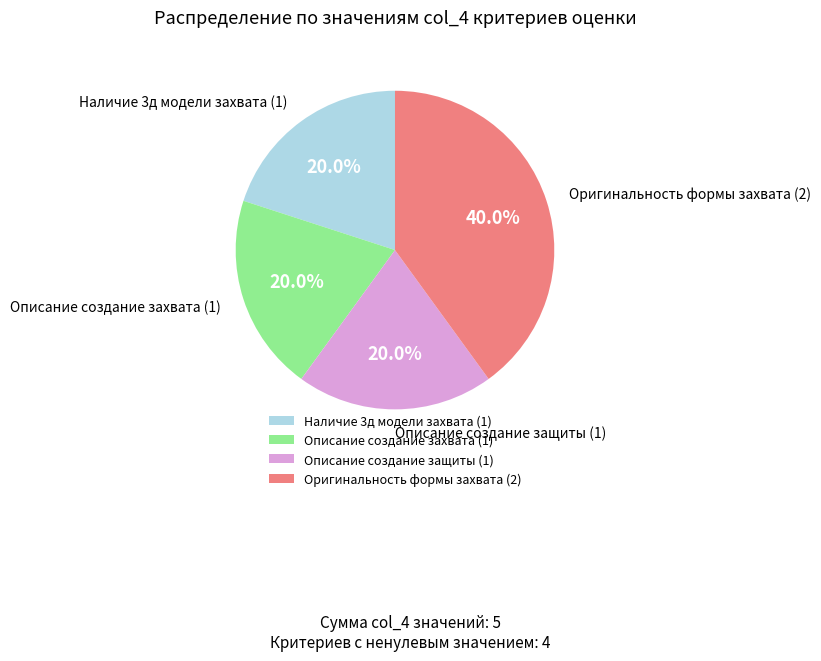

How many segments does this pie chart have?

4